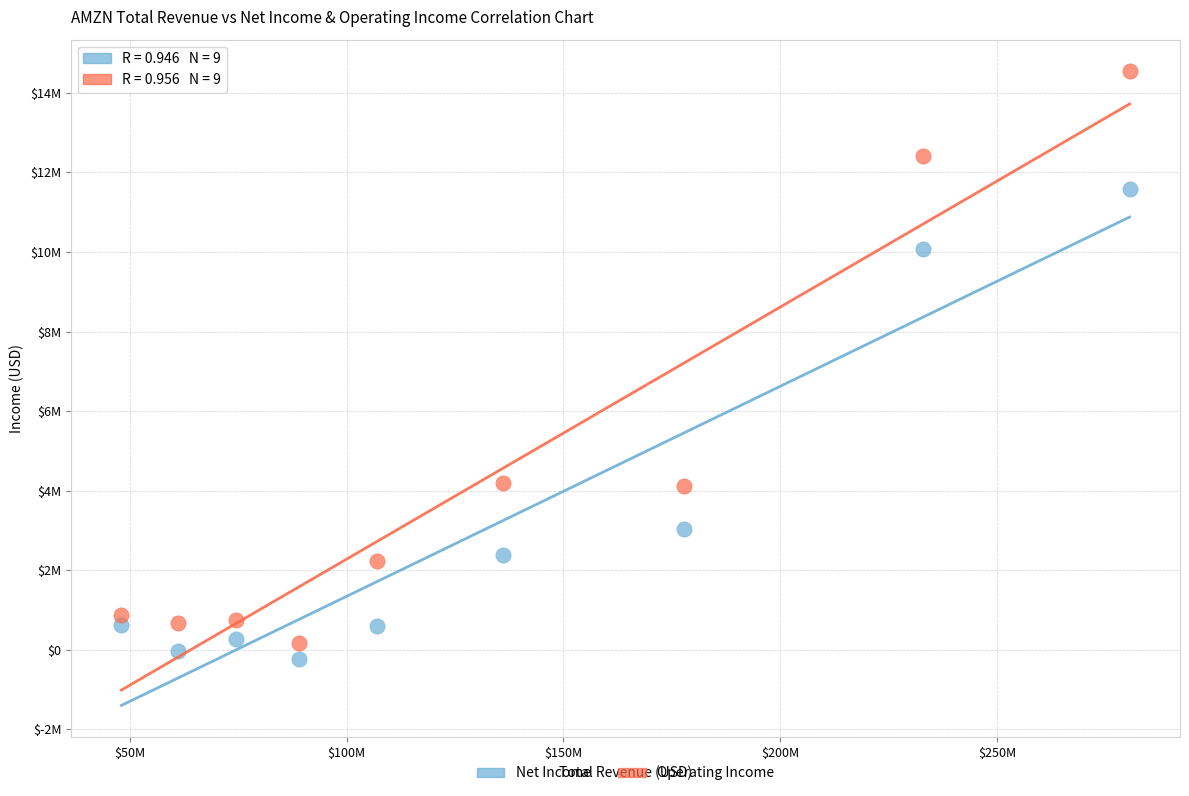

Which series reaches the maximum Y coordinate?

Operating Income